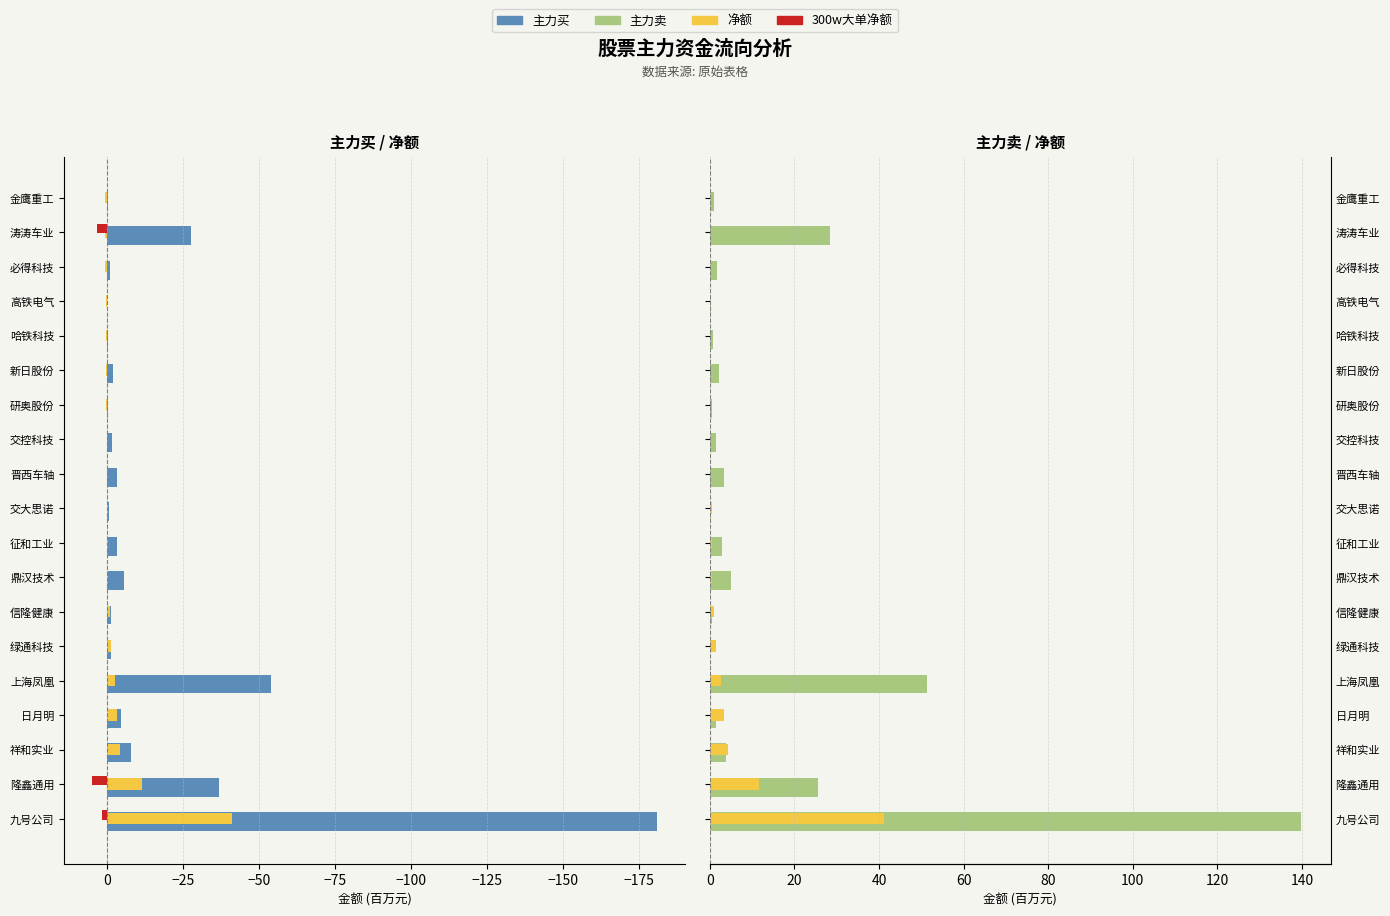

Which series has the widest spread of values?

主力买